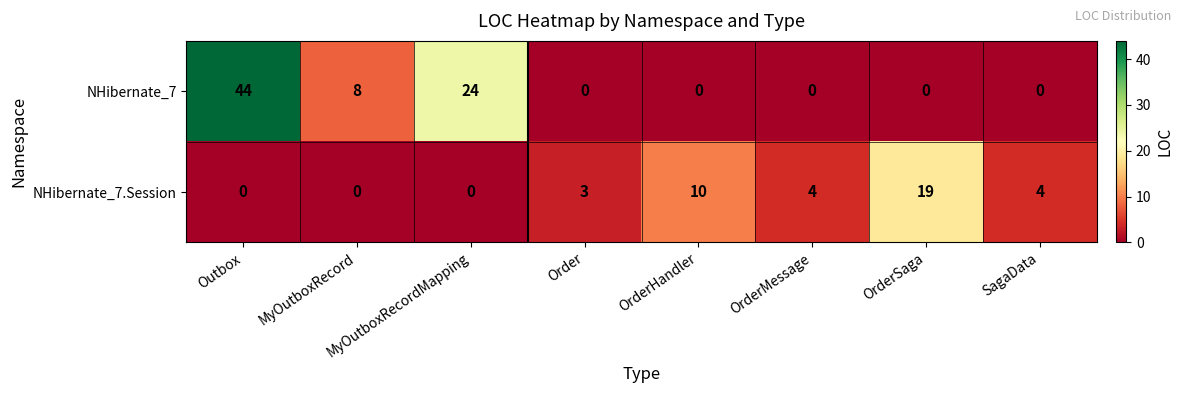

True or false: NHibernate_7.Session has a value of 7 at OrderMessage.

False